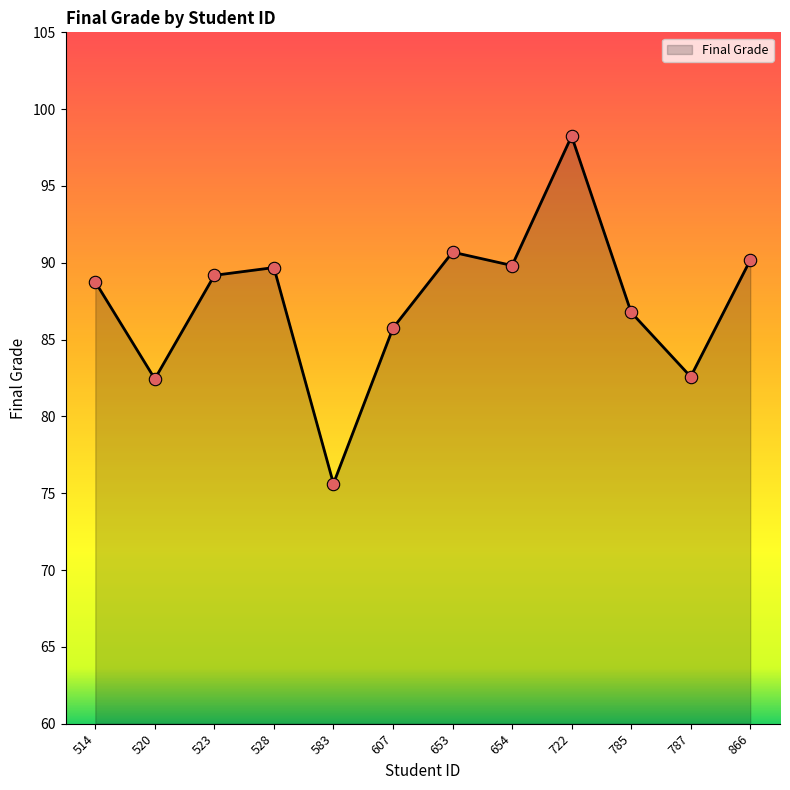

What is the change in value from 653 to 654?

-0.9